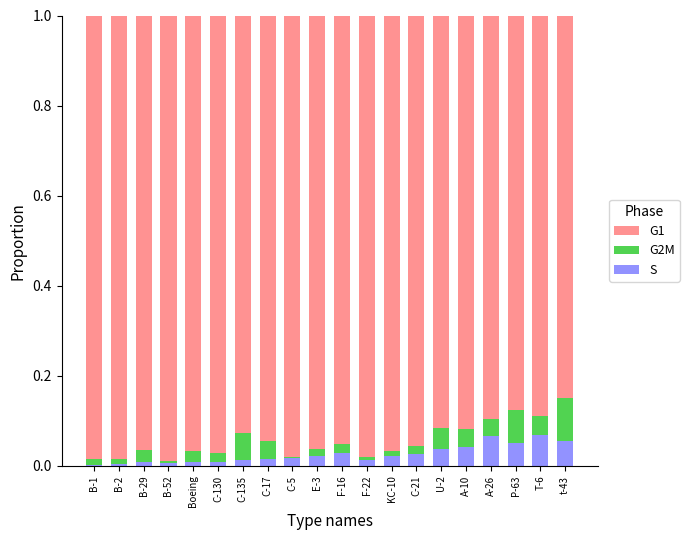

Which series has the largest range (max minus min)?

G1